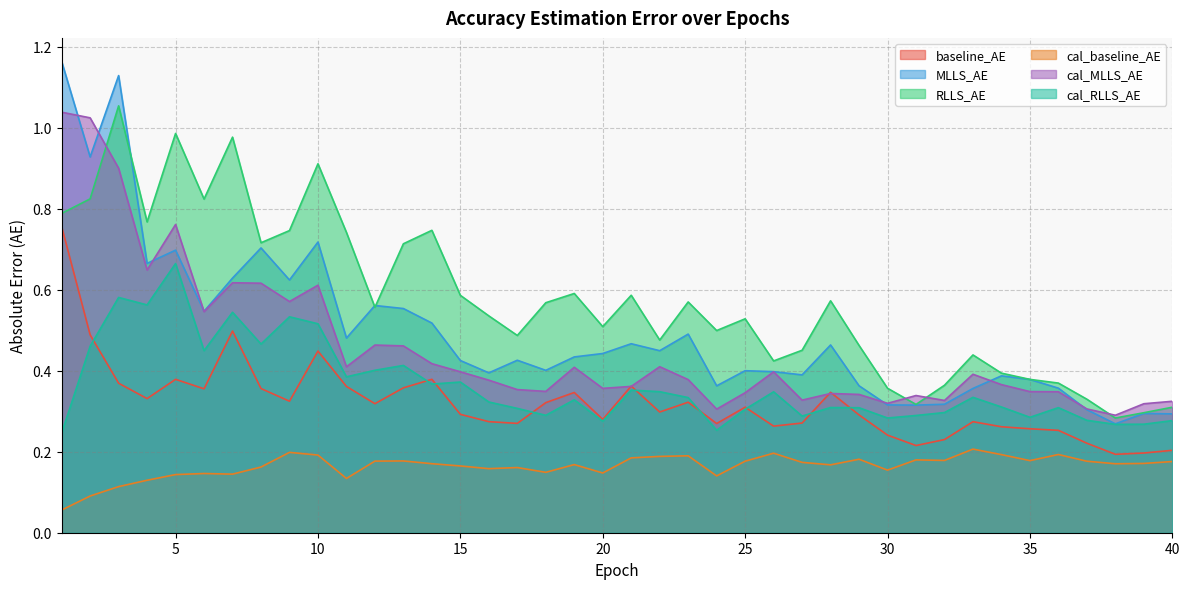

What is the smallest value displayed?

0.1